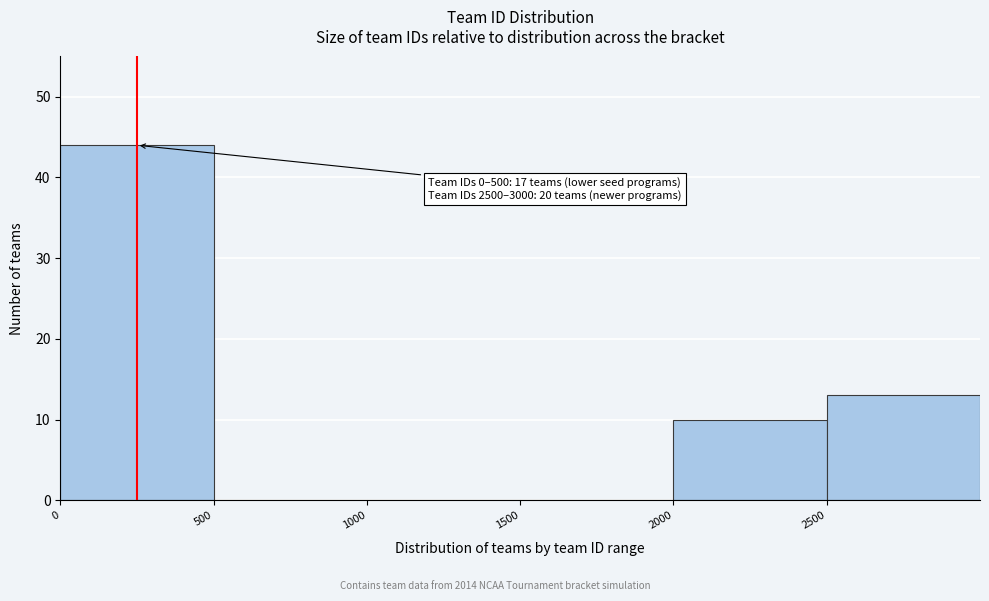

Over which range of the x-axis is the bar tallest?

0 to 500